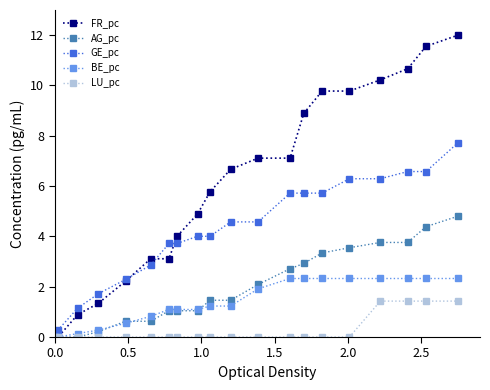

What is the value of the GE_pc point at the 4th from the left?

1.7